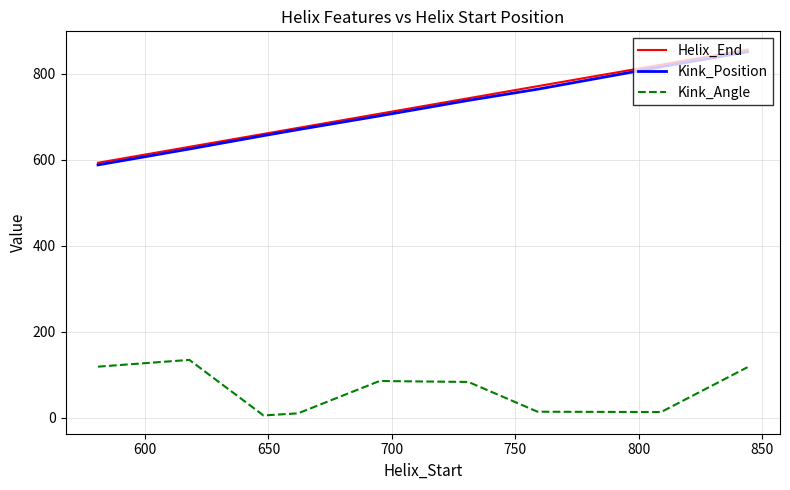

What is the difference between the maximum and minimum values in the Helix_End series?

263.0